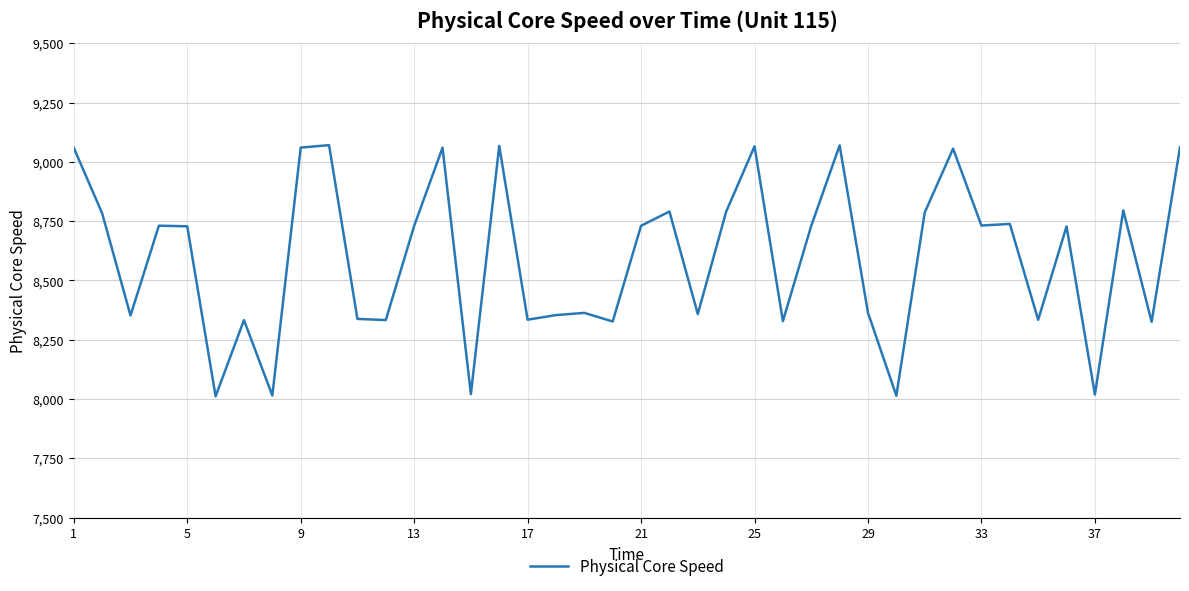

What is the greatest value displayed?

9070.3